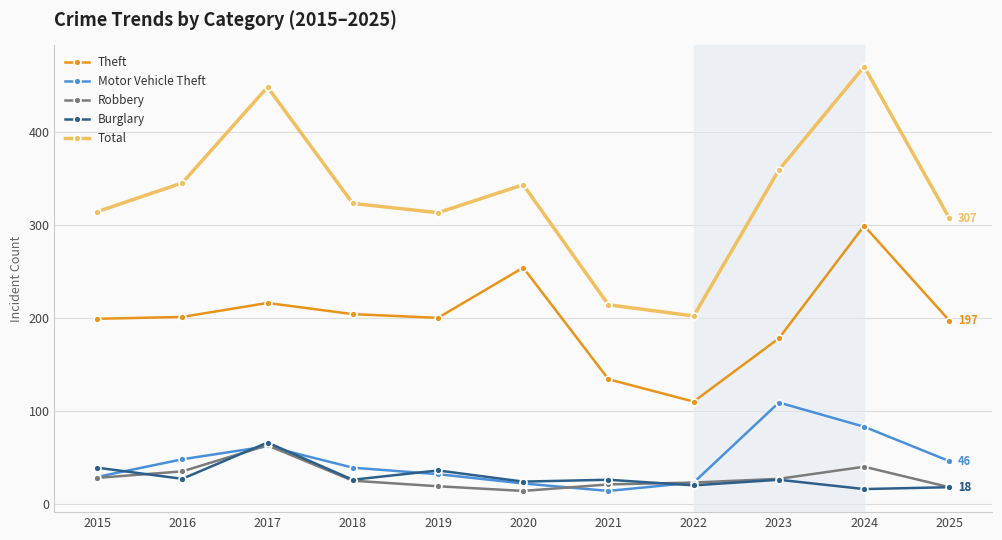

What is the value of the Theft point at the 11th from the left?

197